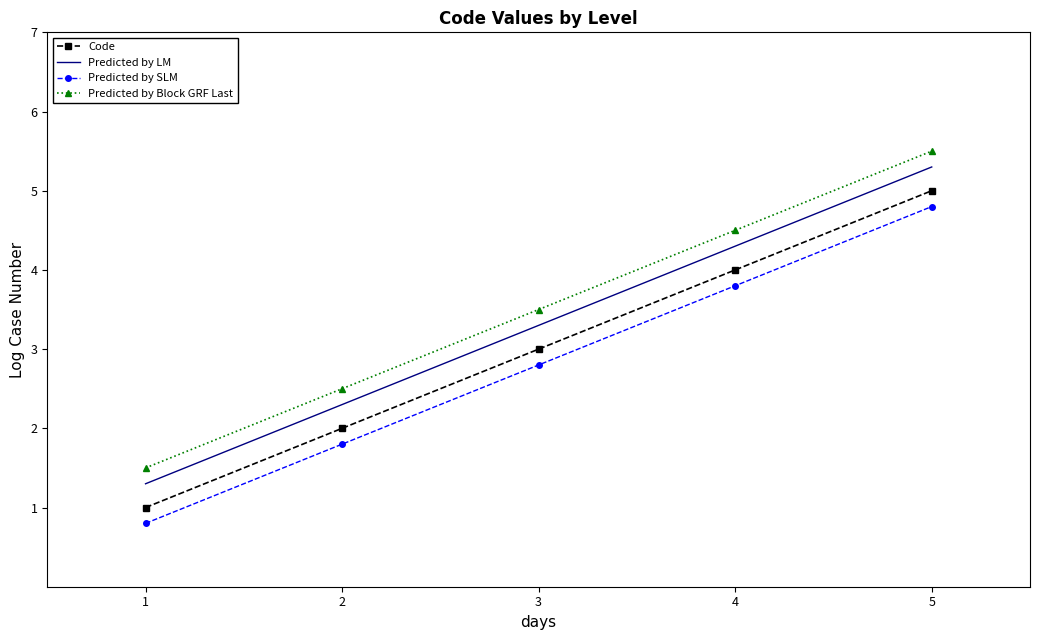

Is the value of Predicted by Block GRF Last at 2 greater than the value of Predicted by SLM at 3?

No